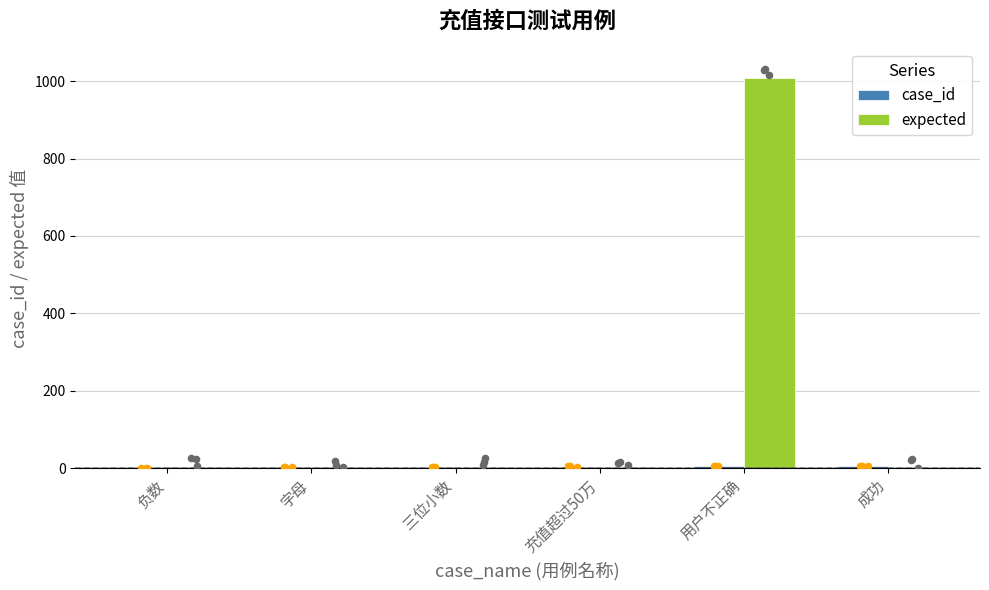

At how many categories does at least one series exceed 671?

1